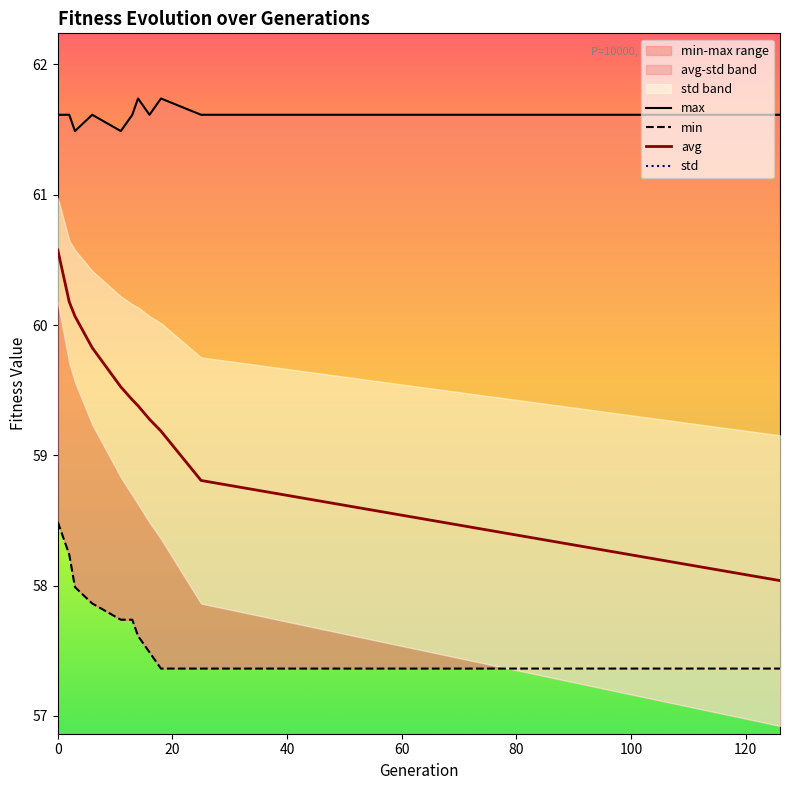

What is the highest value of the avg series?

60.6